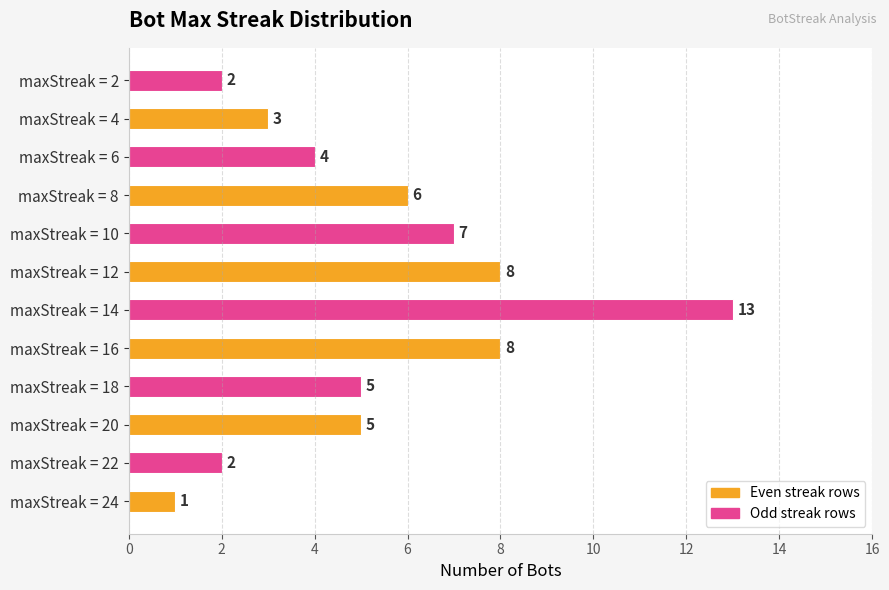

What is the difference between the second highest and minimum values?

7